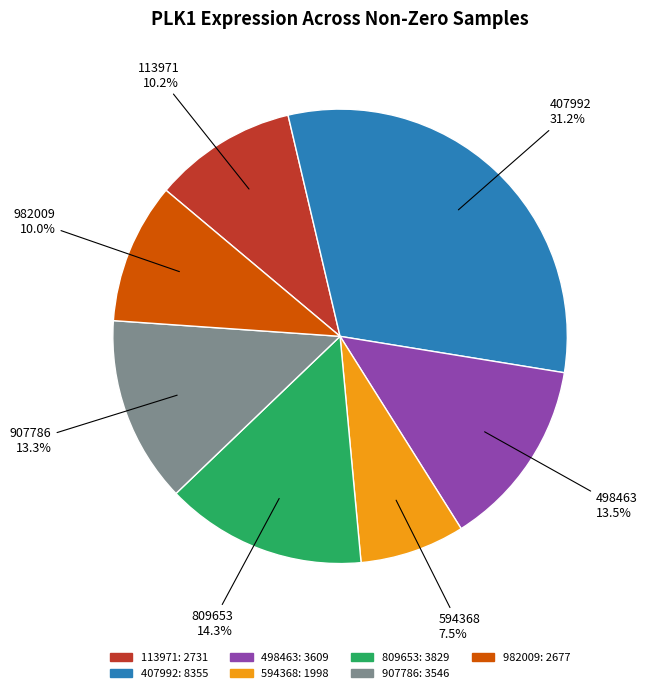

Is 982009 the majority of the pie?

No